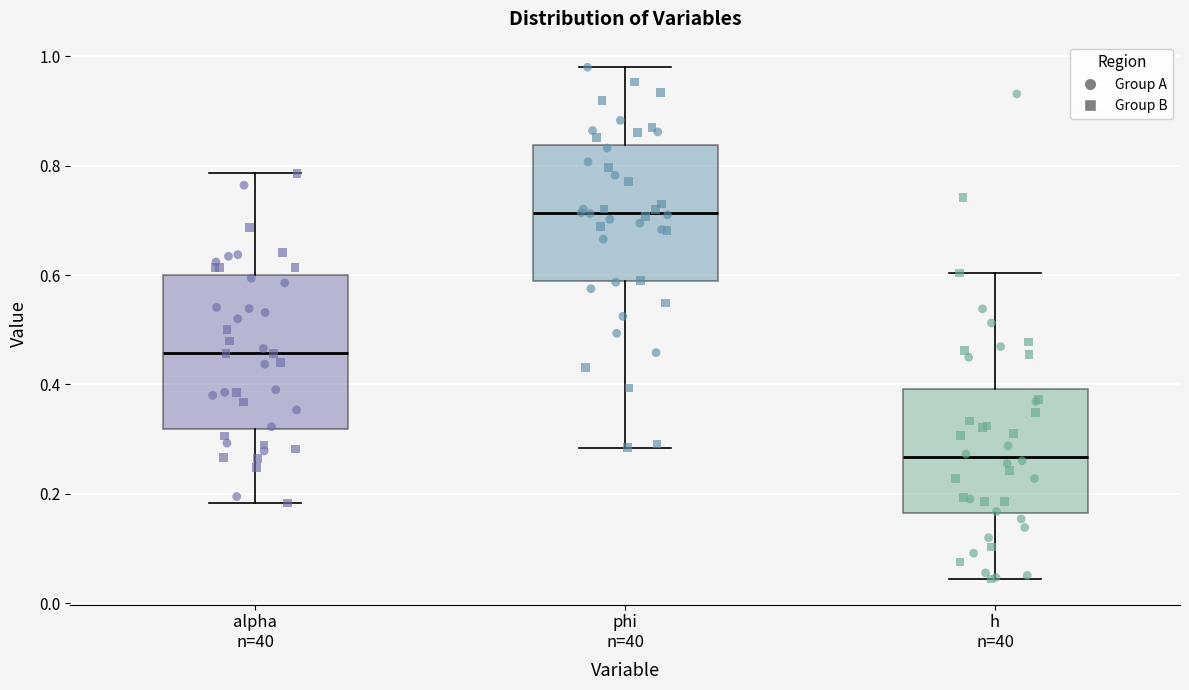

Where is the lower edge of the box for alpha n=40 on the y-axis? The values are not printed on the chart, so give them approximately, as read against the axis.

0.32